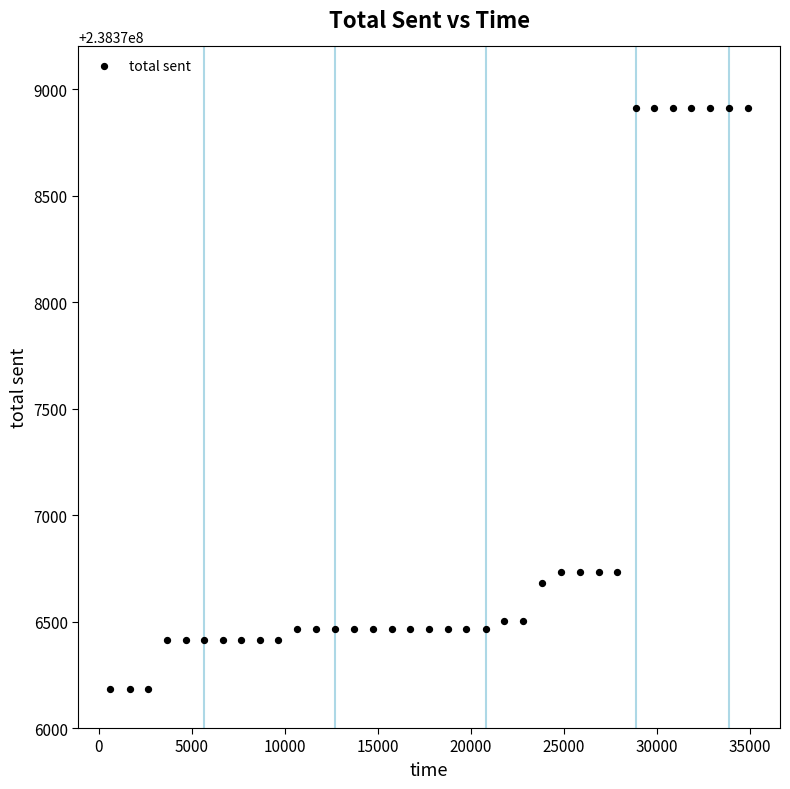

What is the range of Y values (max minus min)?

2728